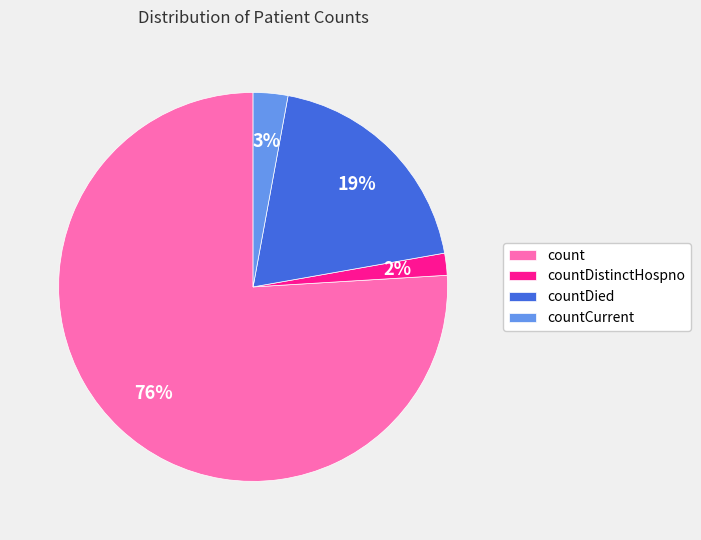

Do count and countCurrent together represent more than half of the pie?

Yes